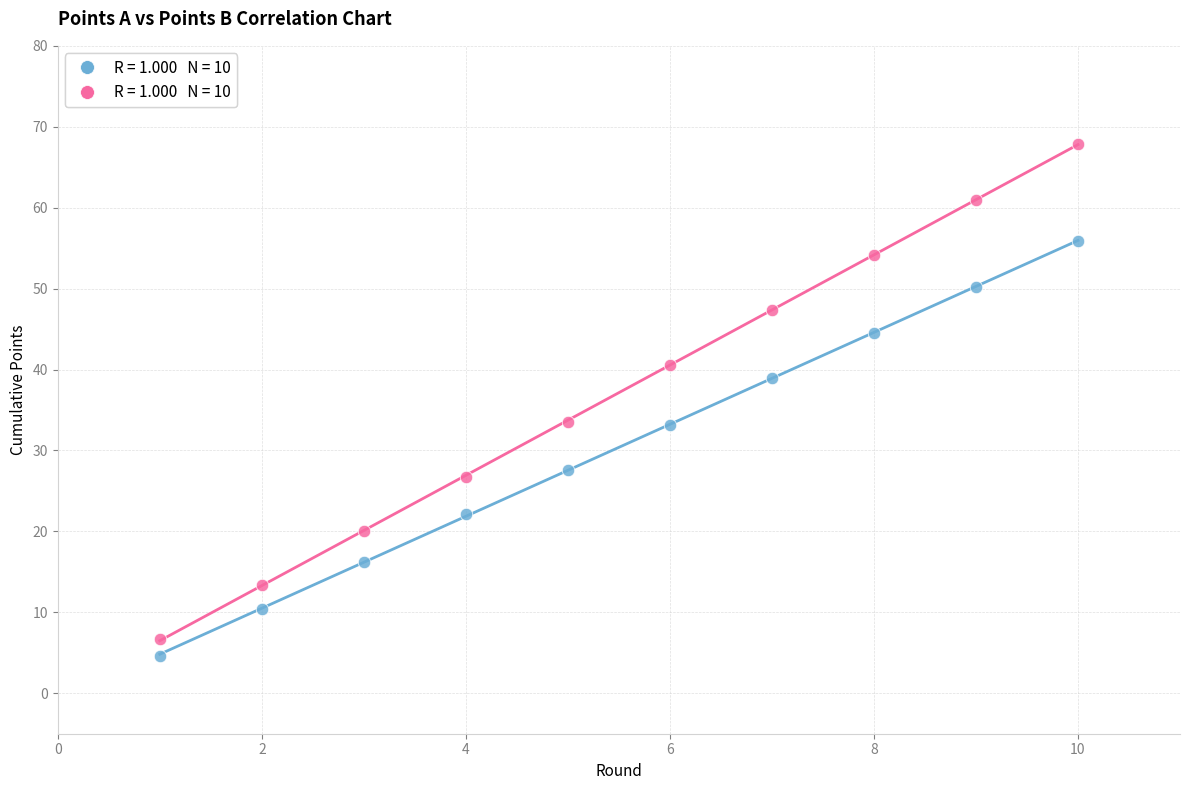

Across all data points, what is the range of X values (max minus min)?

9.0